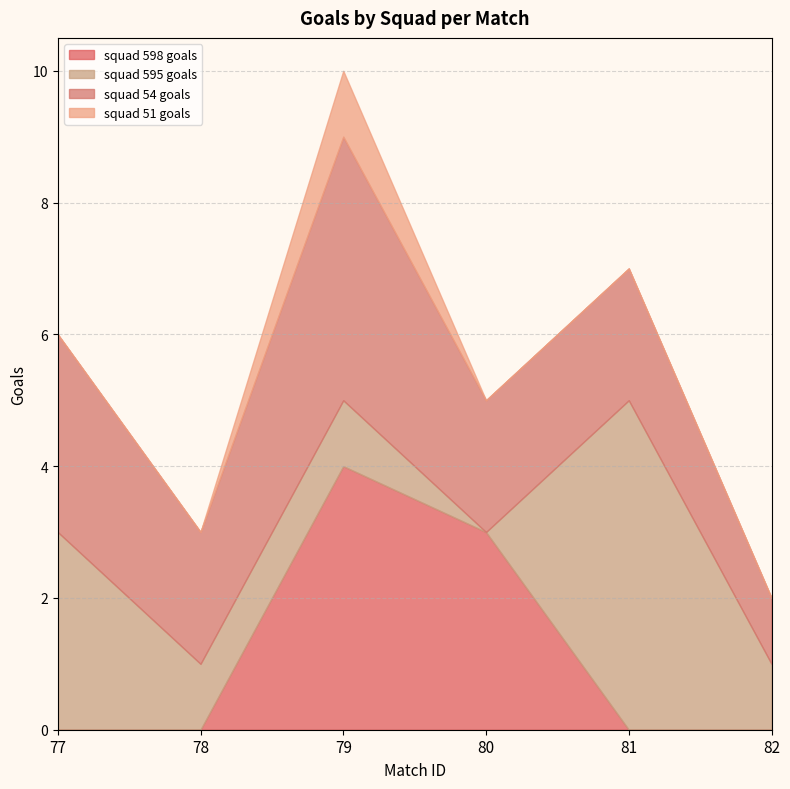

At which category is the sum across all series the highest?

79